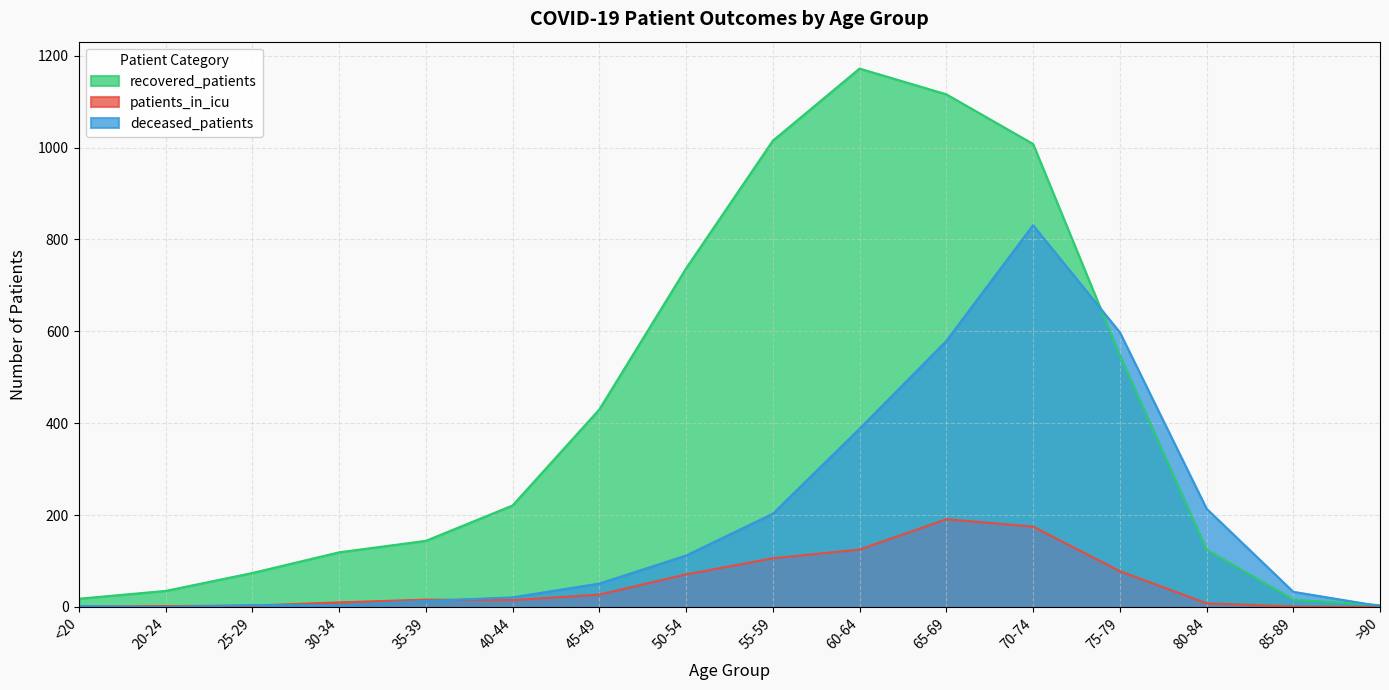

True or false: patients_in_icu has more than 2 interior local peaks.

False